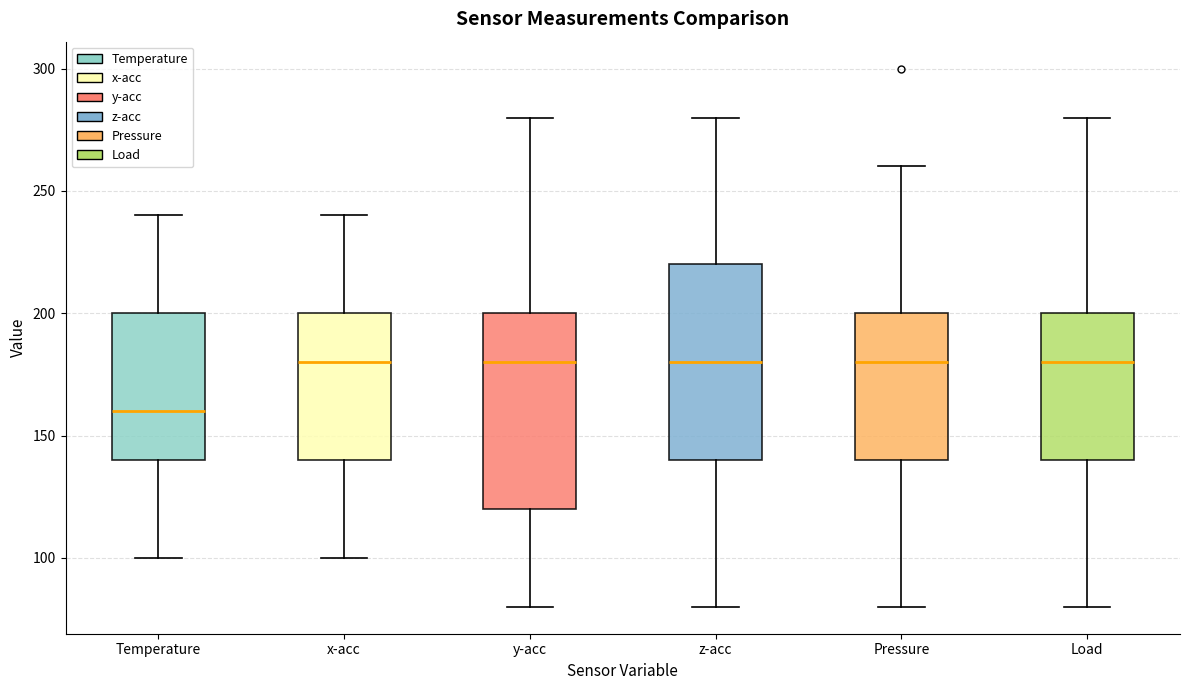

Reading left to right, read every box against the y-axis: the position of its median line, the range the box covers, and the ends of its whiskers. The values are not printed on the chart, so give them approximately, as read against the axis.

Temperature: median 160, box 140 to 200, whiskers 100 to 240
x-acc: median 180, box 140 to 200, whiskers 100 to 240
y-acc: median 180, box 120 to 200, whiskers 80 to 280
z-acc: median 180, box 140 to 220, whiskers 80 to 280
Pressure: median 180, box 140 to 200, whiskers 80 to 260
Load: median 180, box 140 to 200, whiskers 80 to 280